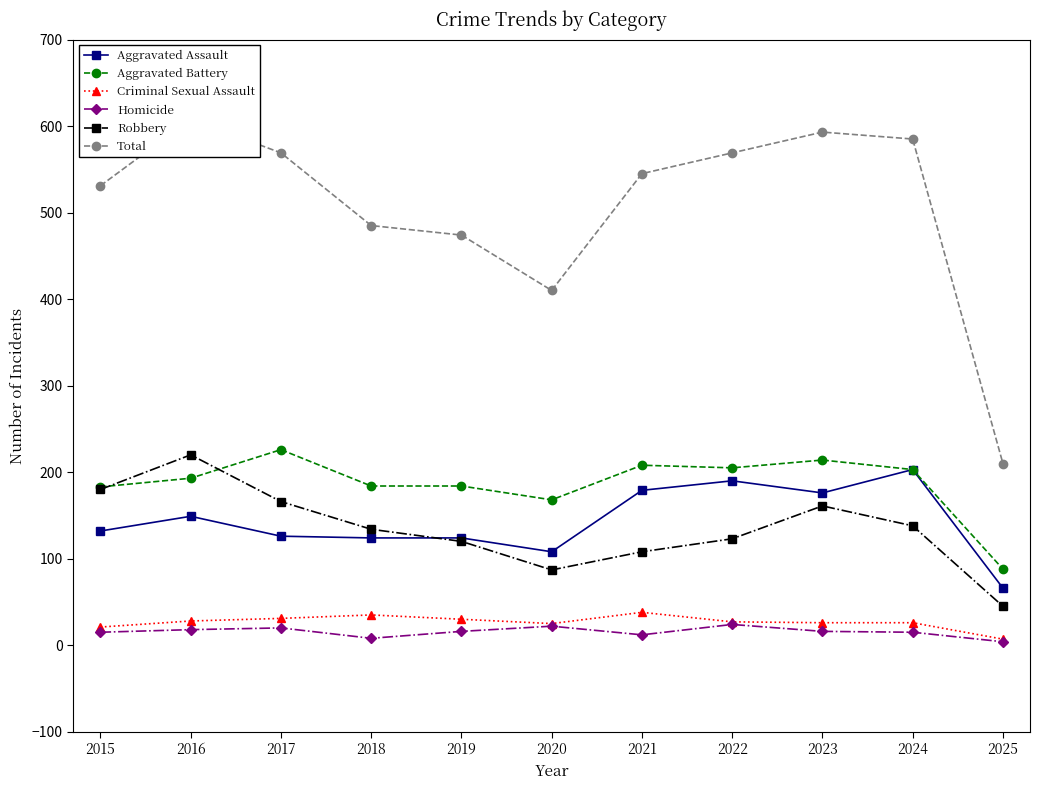

Which series has the widest spread of values?

Total